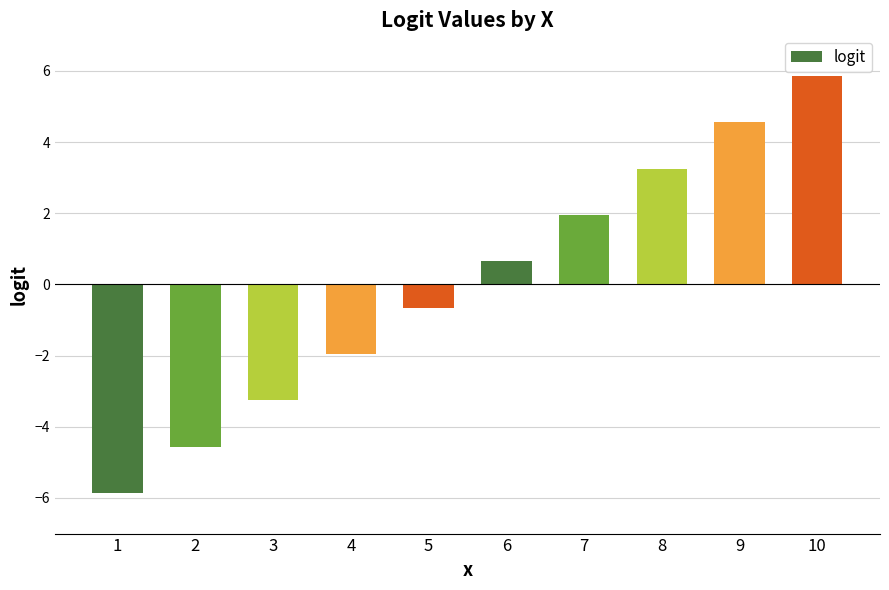

At which category does the chart reach its peak across all series?

10